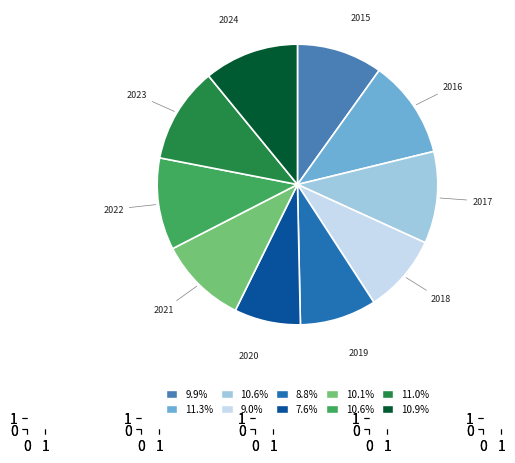

Is there a majority slice in this chart?

No